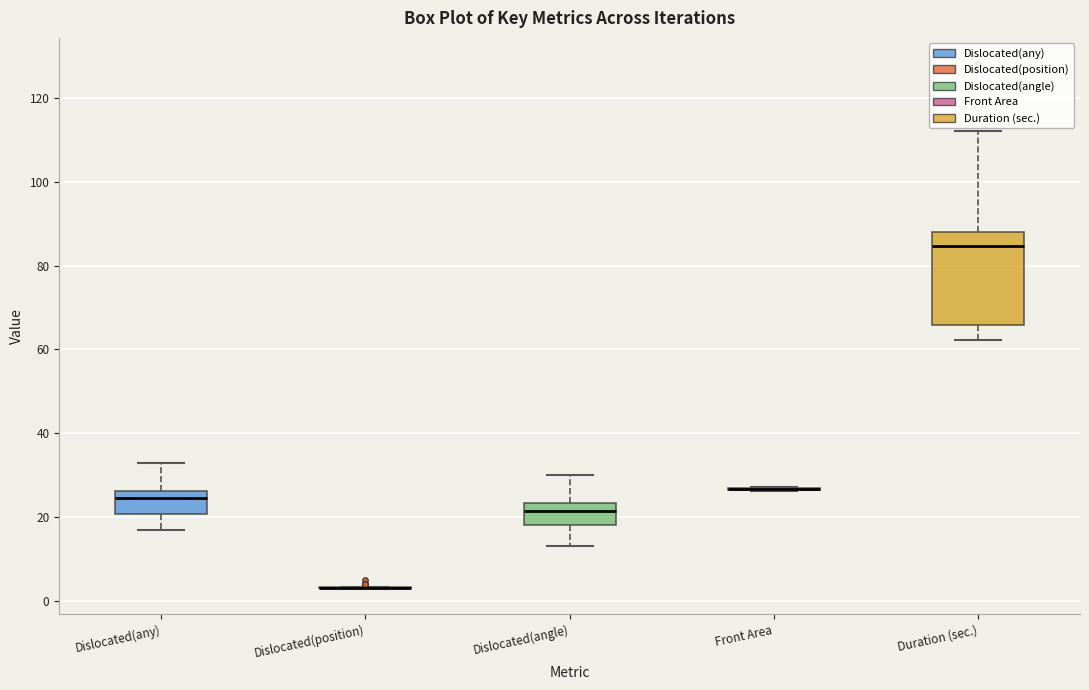

Which box is the tallest, from its lower edge to its upper edge?

Duration (sec.)